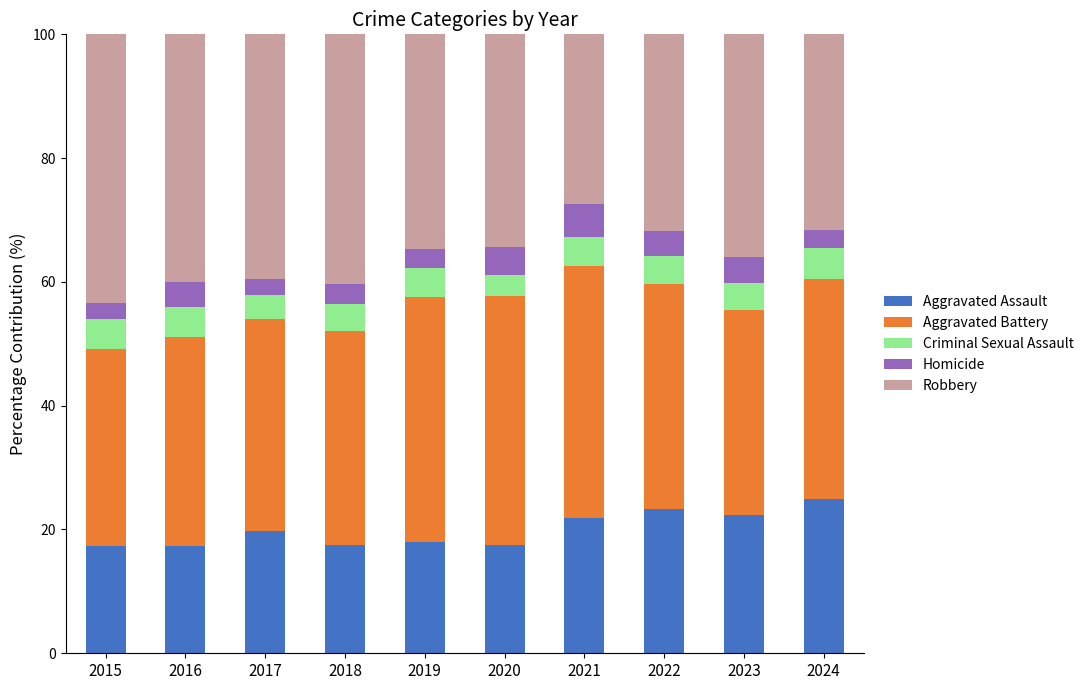

What is the sum of the Aggravated Assault values at 2017 and 2018?

37.2